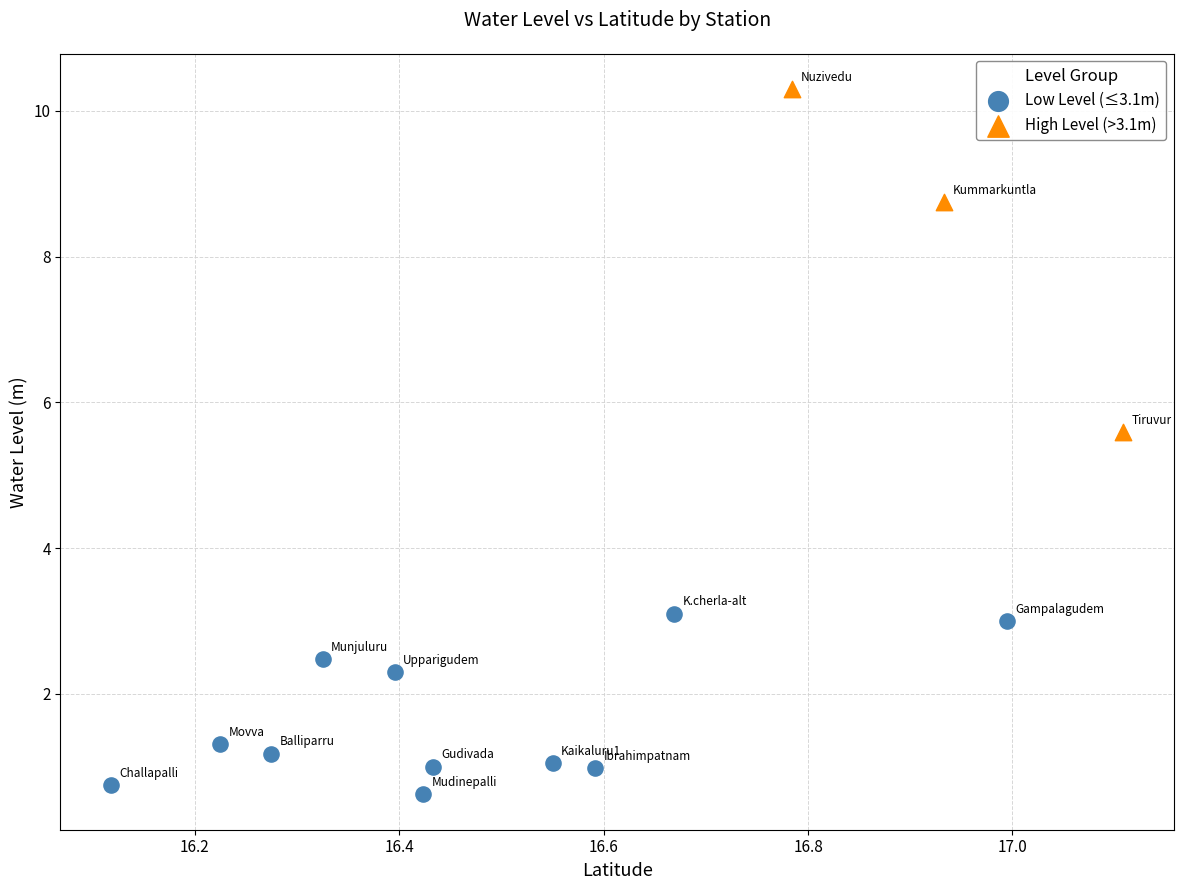

Which series has the largest Y range (max minus min)?

High Level (>3.1m)